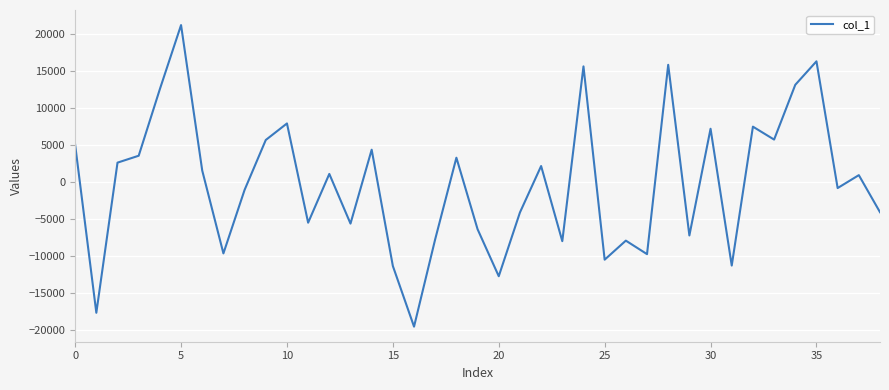

Is this an area chart (filled region under the line)?

No